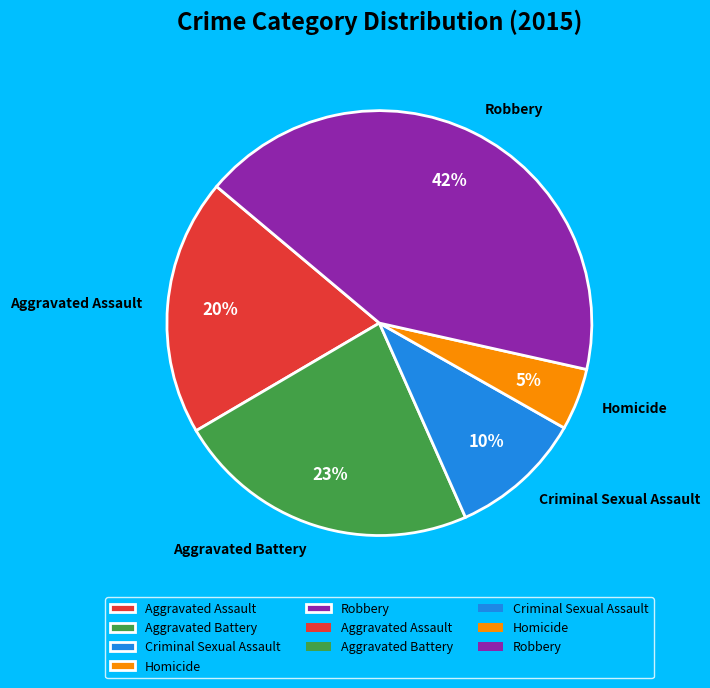

Is the sum of Robbery and Aggravated Battery greater than half?

Yes